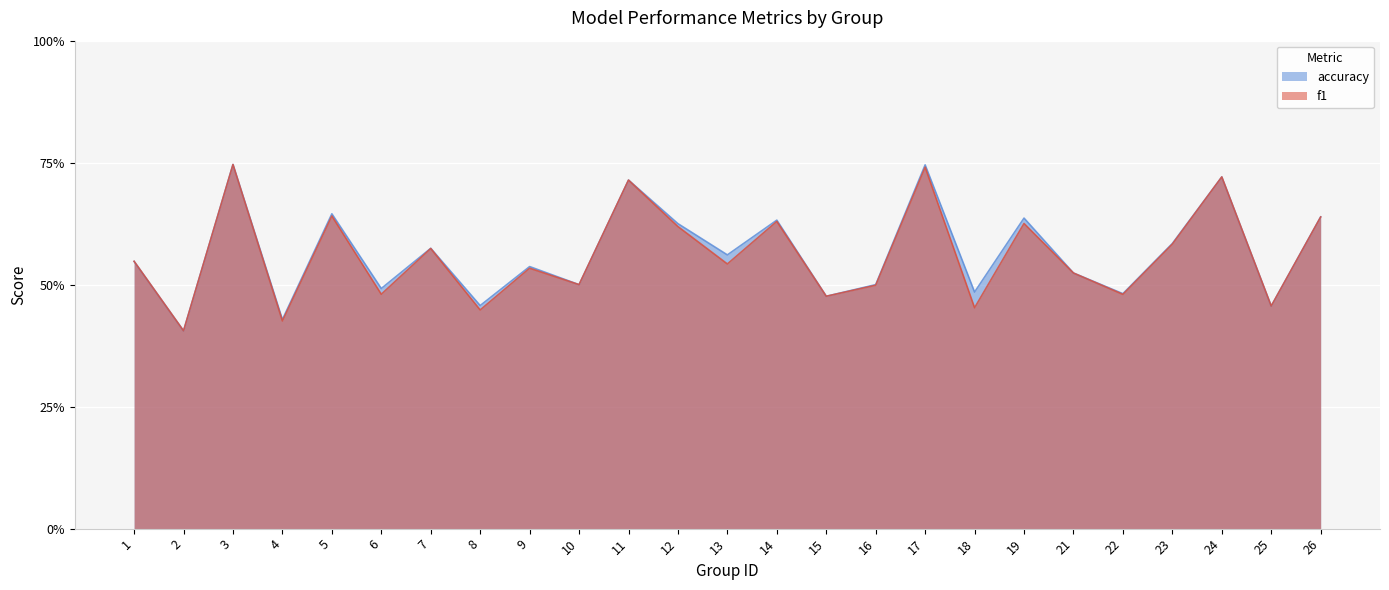

Which series has the largest total across all categories?

accuracy